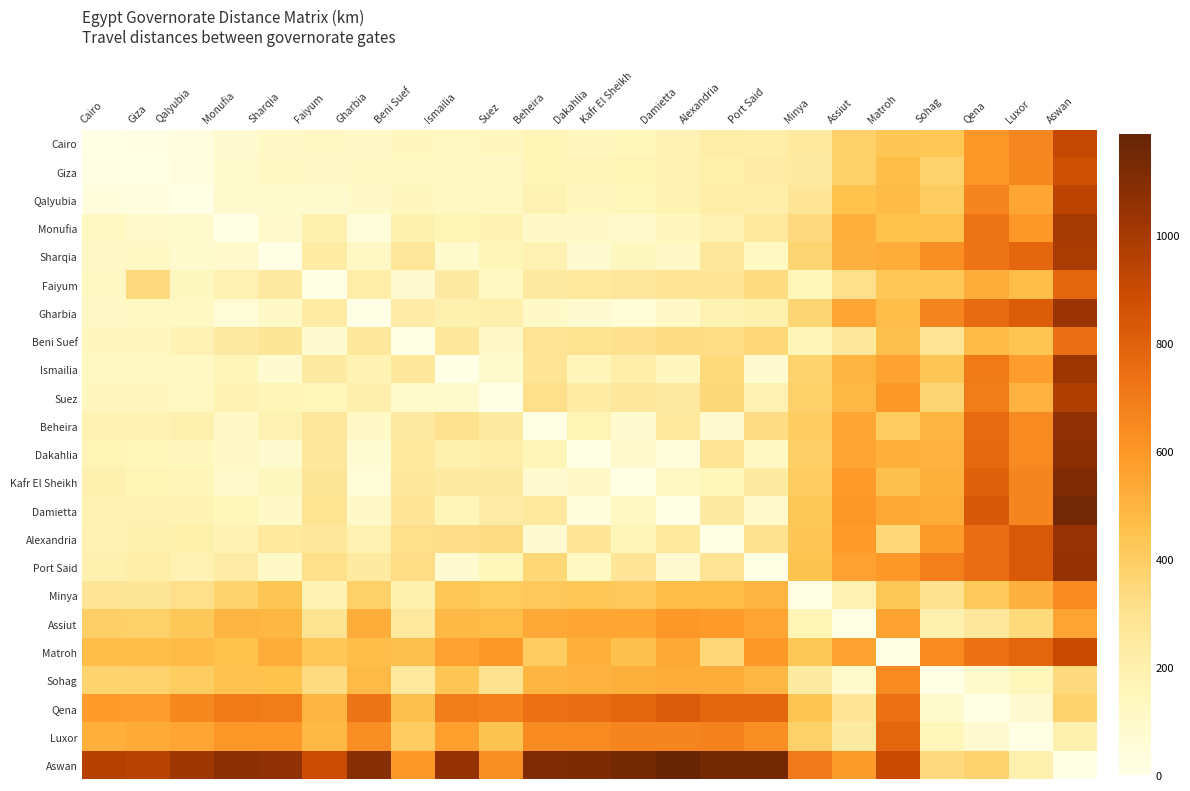

Which series has the largest total across all categories?

Aswan